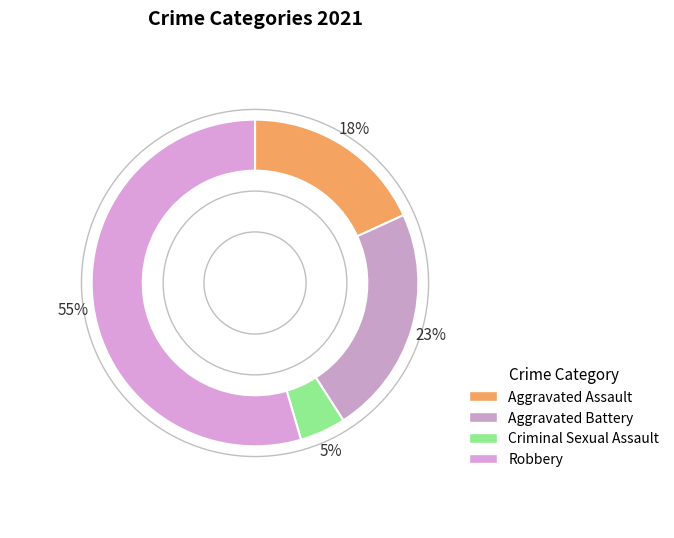

Between Criminal Sexual Assault and Aggravated Battery, which is larger?

Aggravated Battery